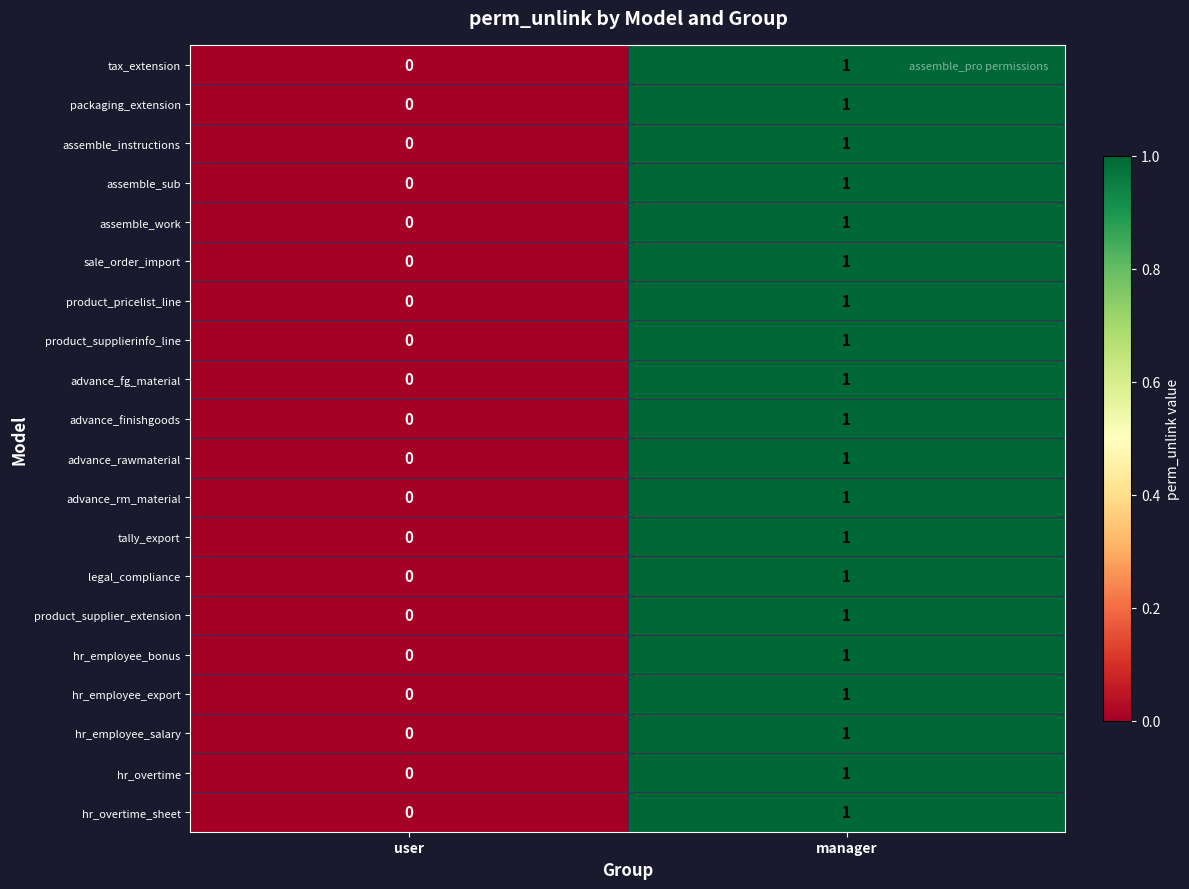

What is the maximum value shown in the chart?

1